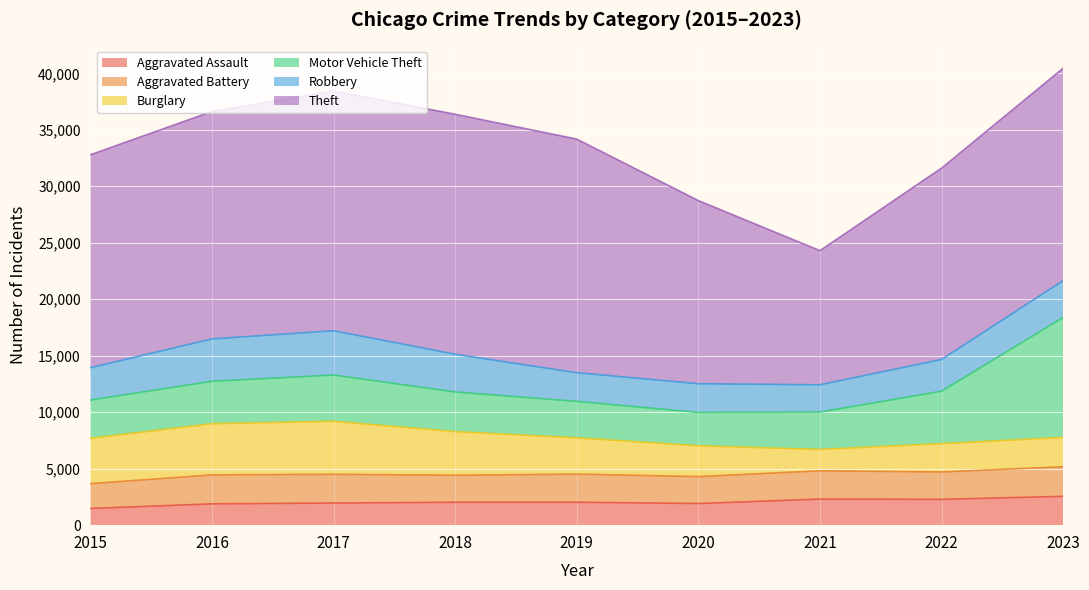

What are all the series names shown in the legend?

Aggravated Assault, Aggravated Battery, Burglary, Motor Vehicle Theft, Robbery, Theft